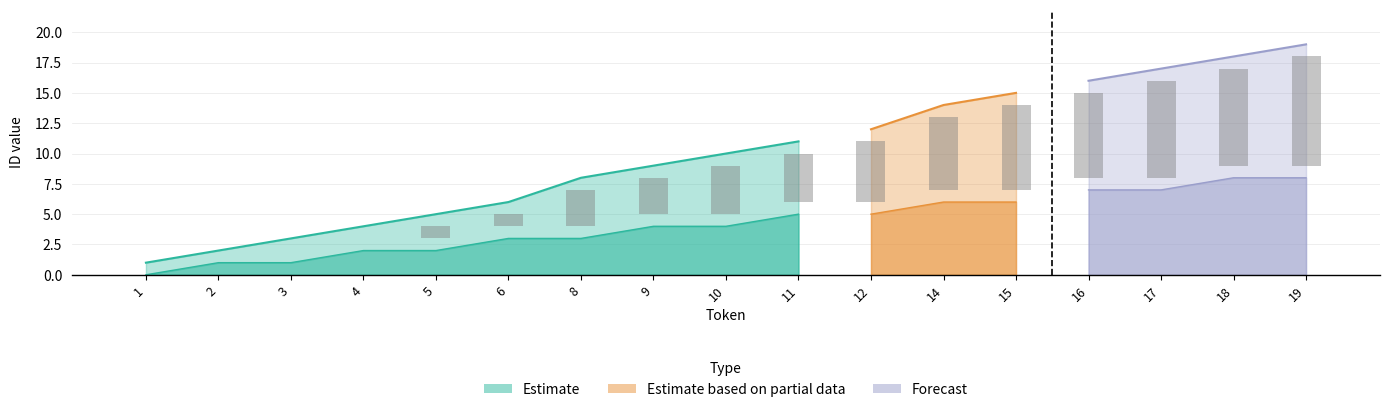

Count the number of data series in this chart.

3